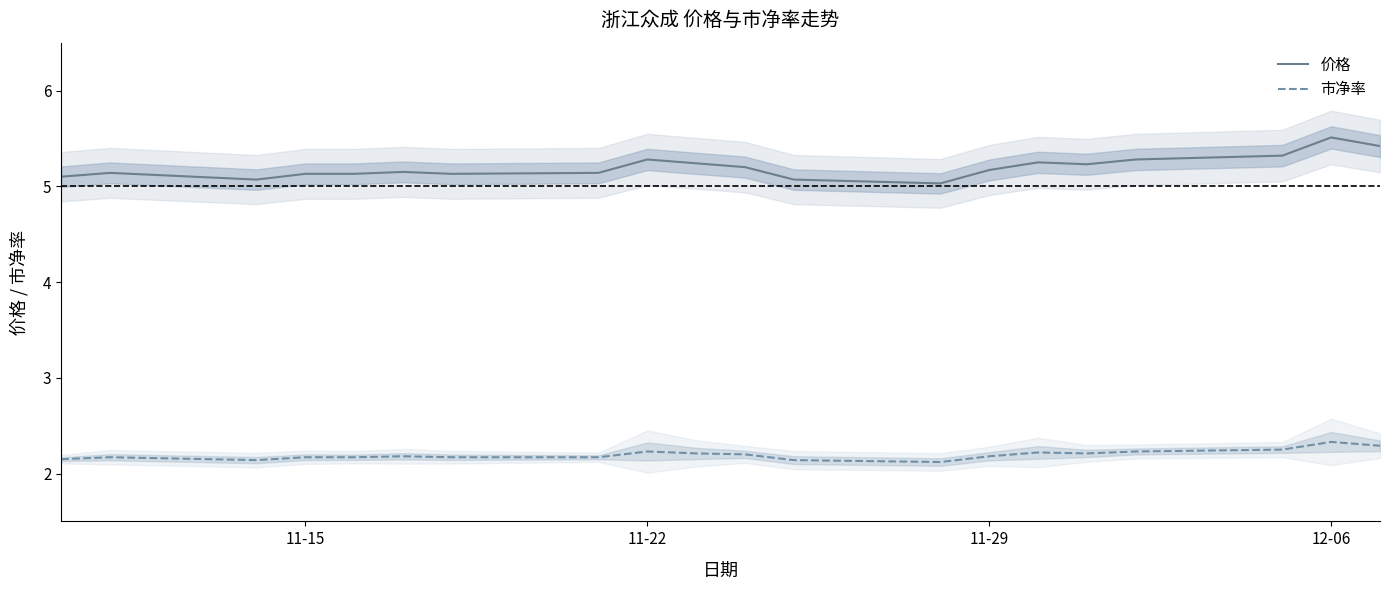

True or false: 市净率 has more than 2 interior local peaks.

True